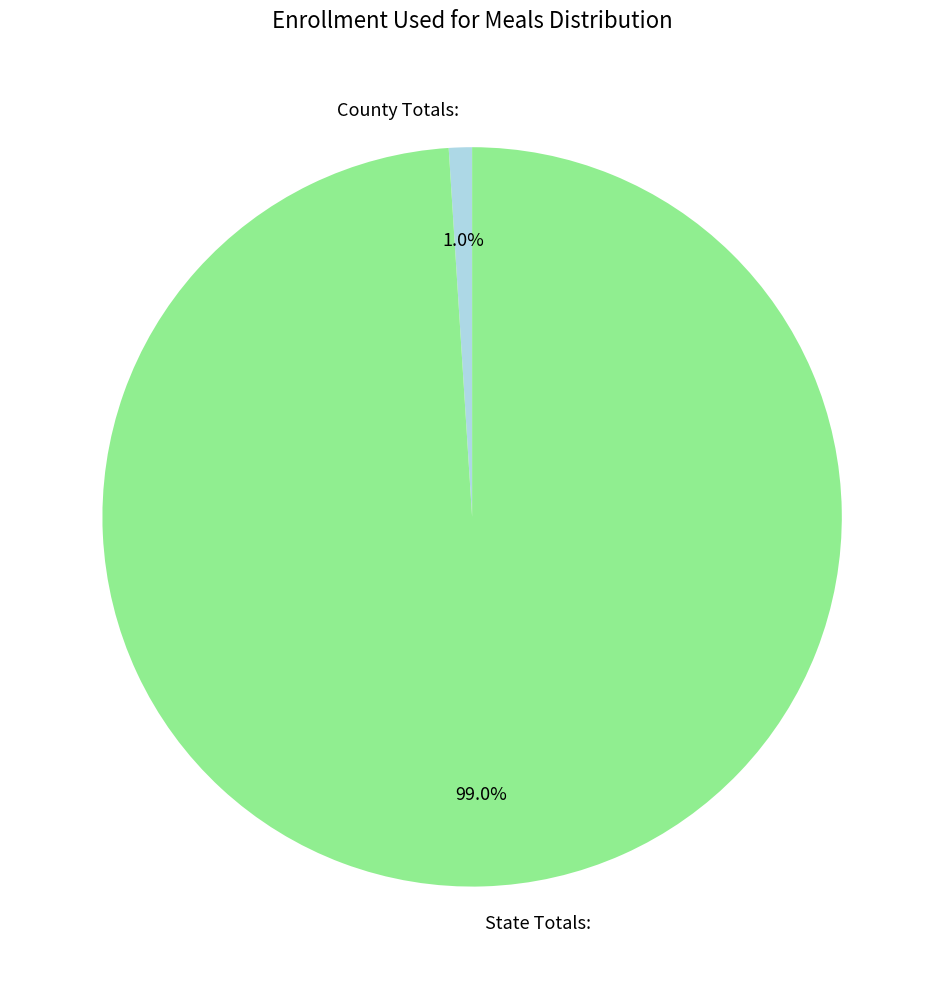

To the nearest percent, what is the difference between the largest and smallest slice percentages?

98%